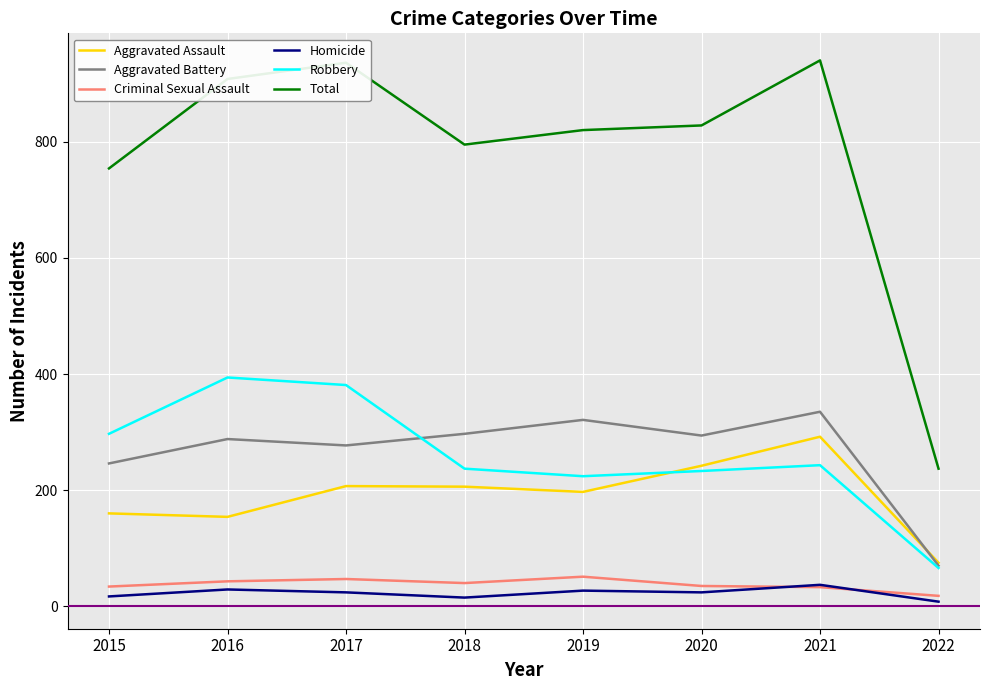

What is the average value of the Aggravated Battery series?

266